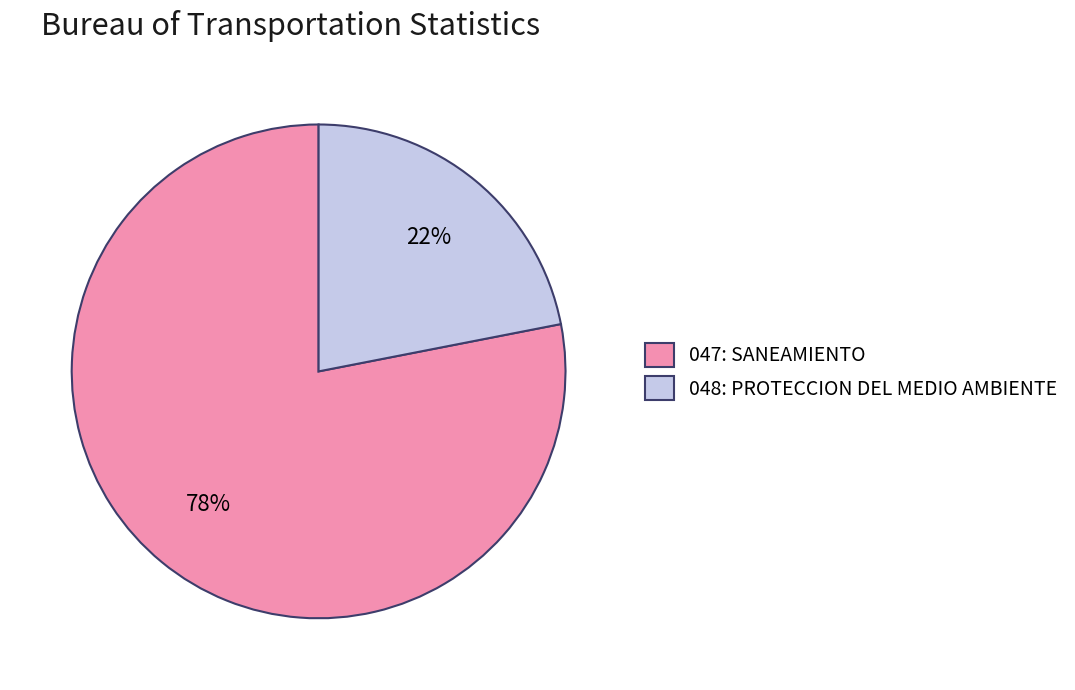

What percentage is the 047: SANEAMIENTO slice, to the nearest percent?

78%